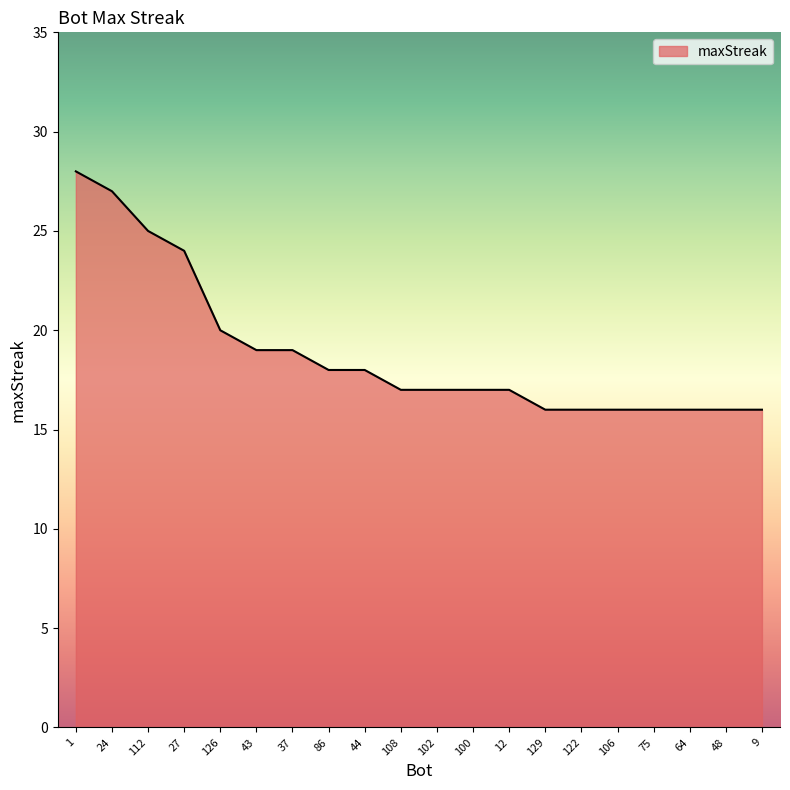

True or false: the data shows 18 at 44.

True